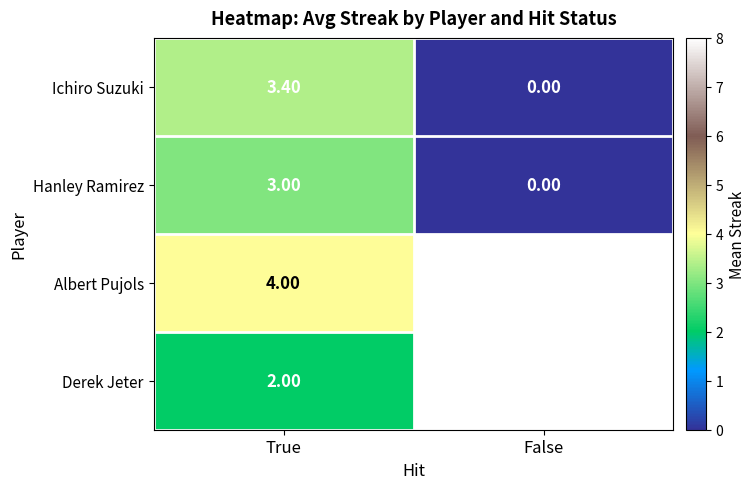

What is the sum of the Ichiro Suzuki values at False and True?

3.4